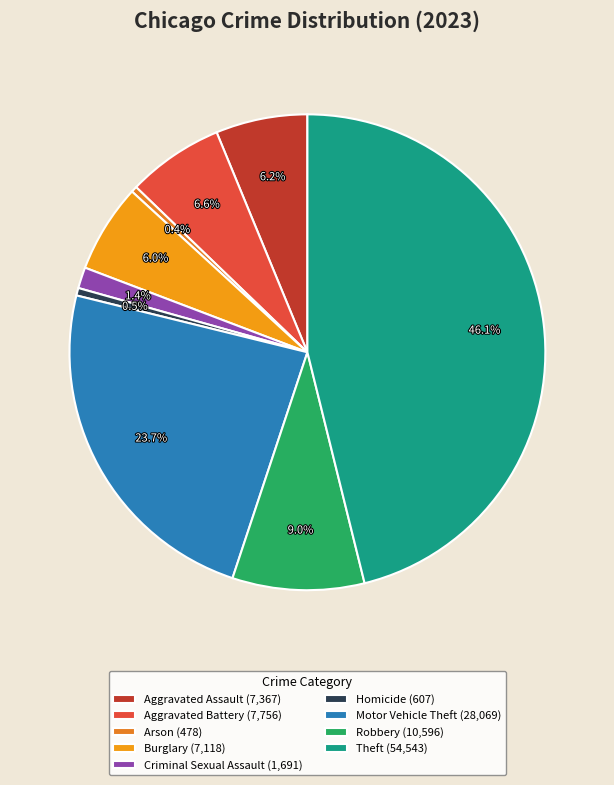

Does any single category account for the majority?

No